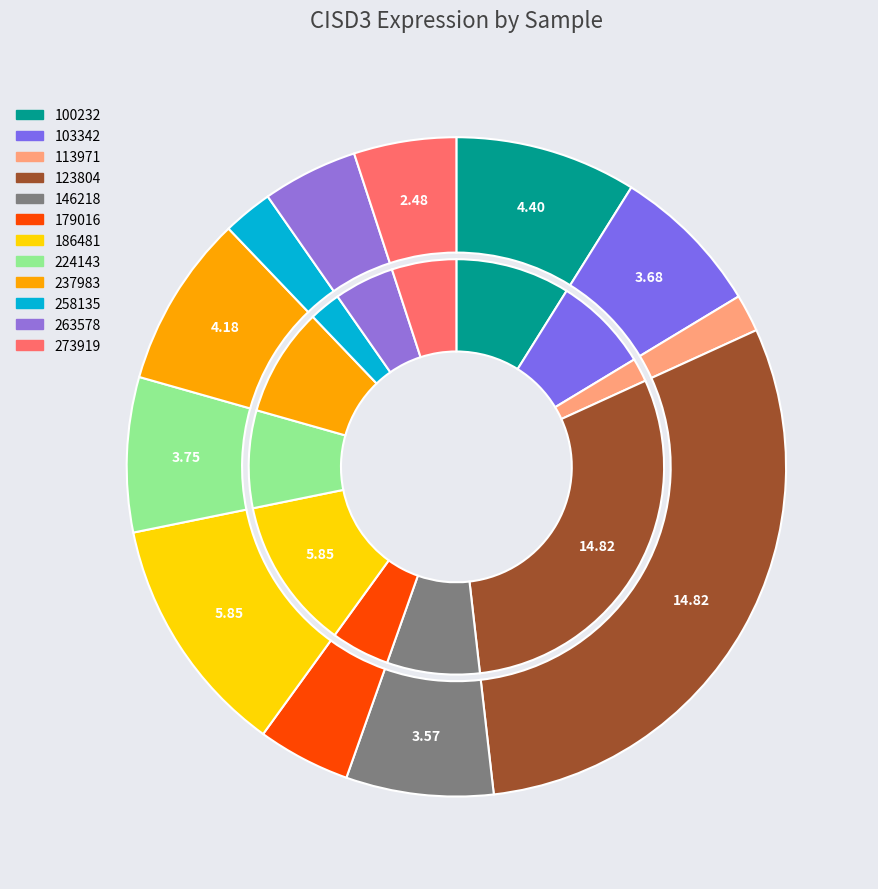

What is the largest slice in the pie chart?

123804